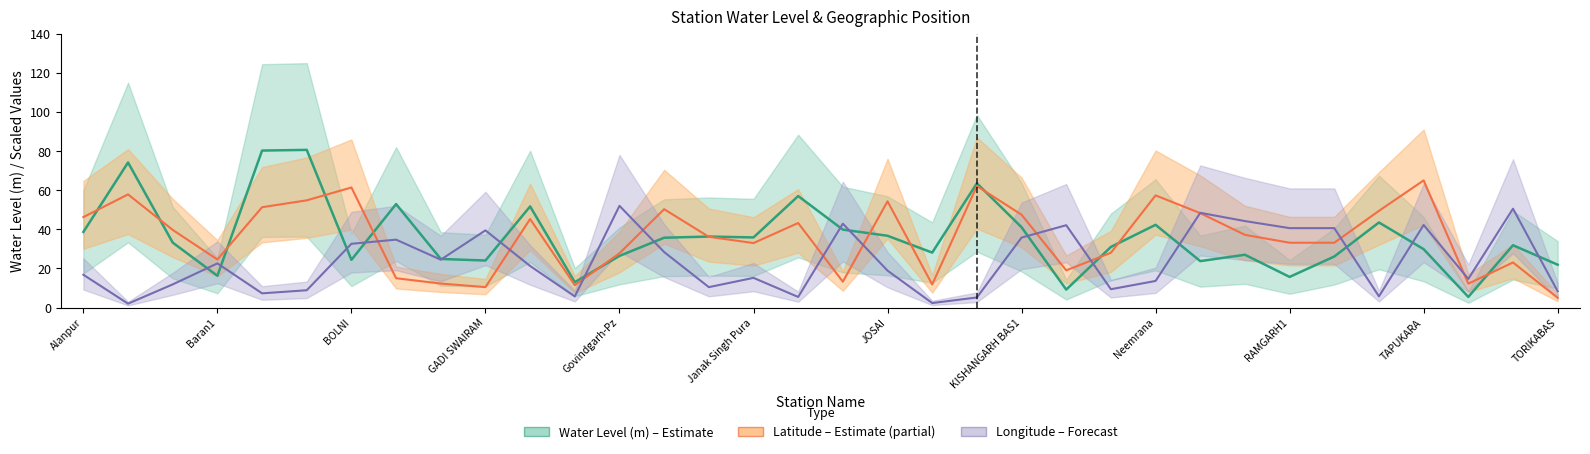

What is the sum of the long values at 23 and 30?

51.6